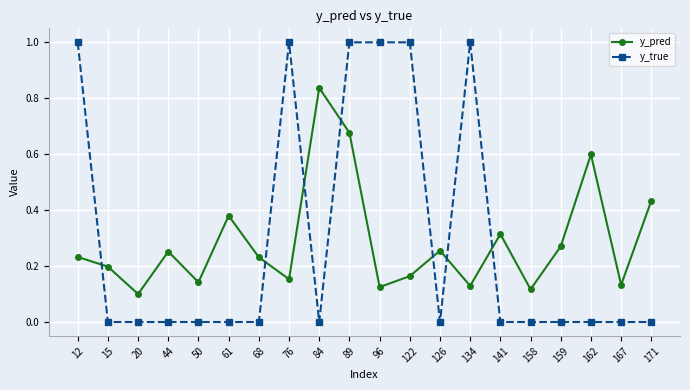

At which category is the sum across all series the highest?

89